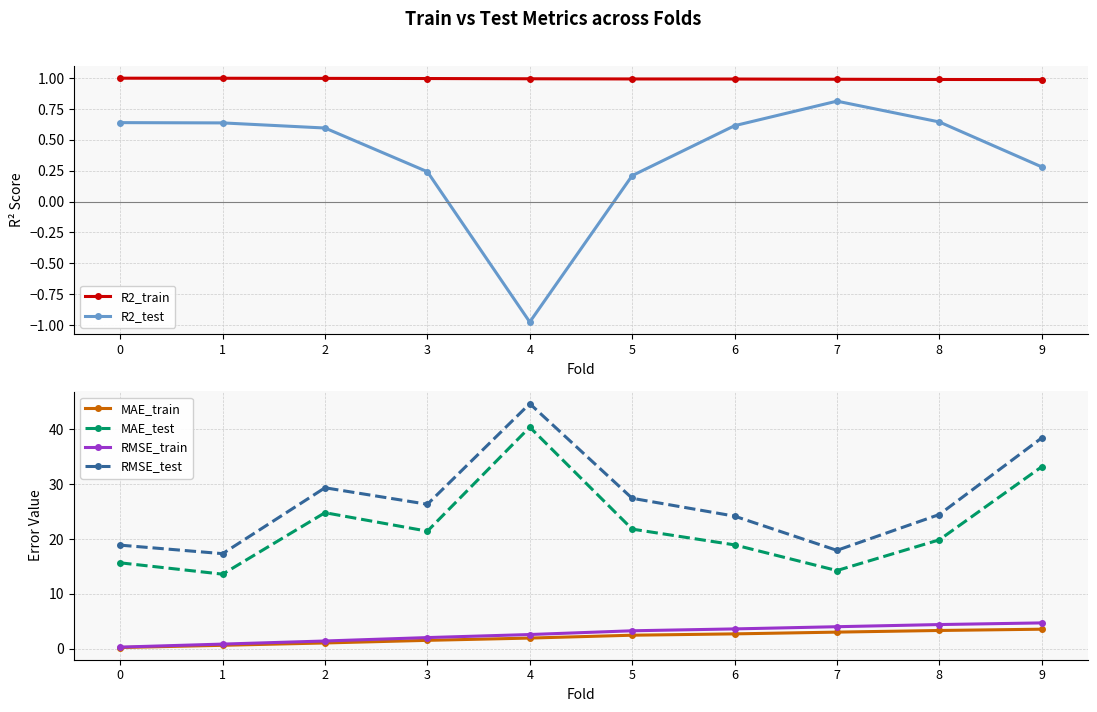

The value of RMSE_train at 4 is 2.6. True or false?

True